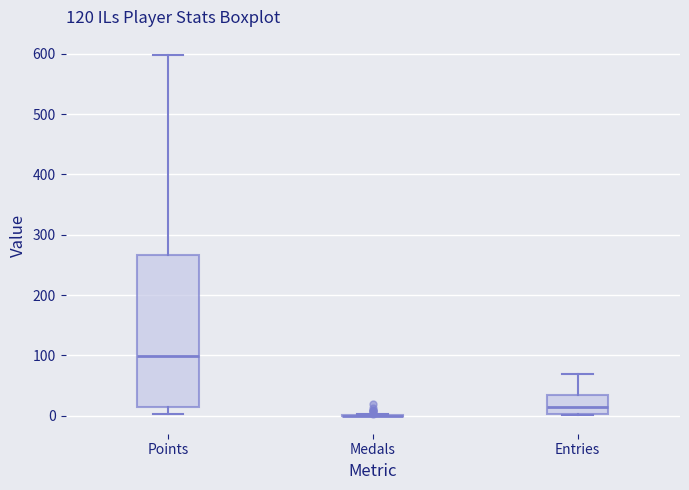

Where does the upper whisker of the box for Points end on the y-axis? The values are not printed on the chart, so give them approximately, as read against the axis.

600